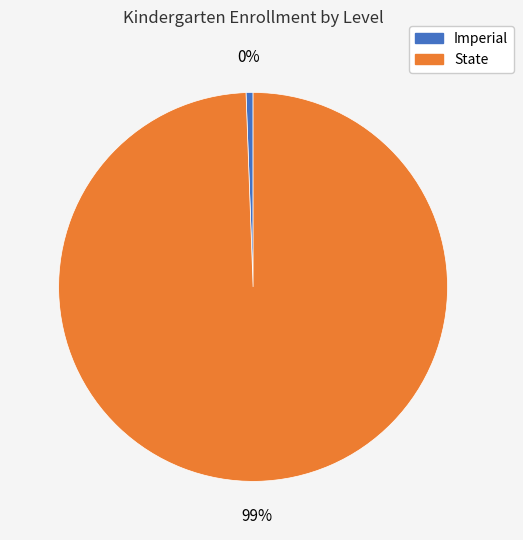

To the nearest percent, what is the difference between the State and Imperial slice percentages?

99%